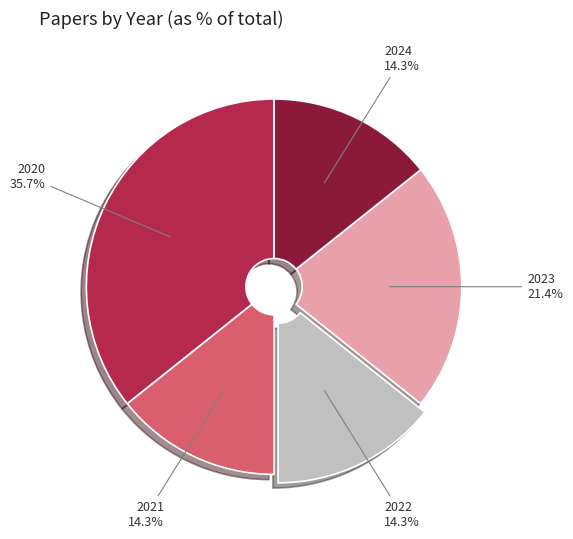

Combined, what portion of the pie is 2024 and 2021?

28.6%